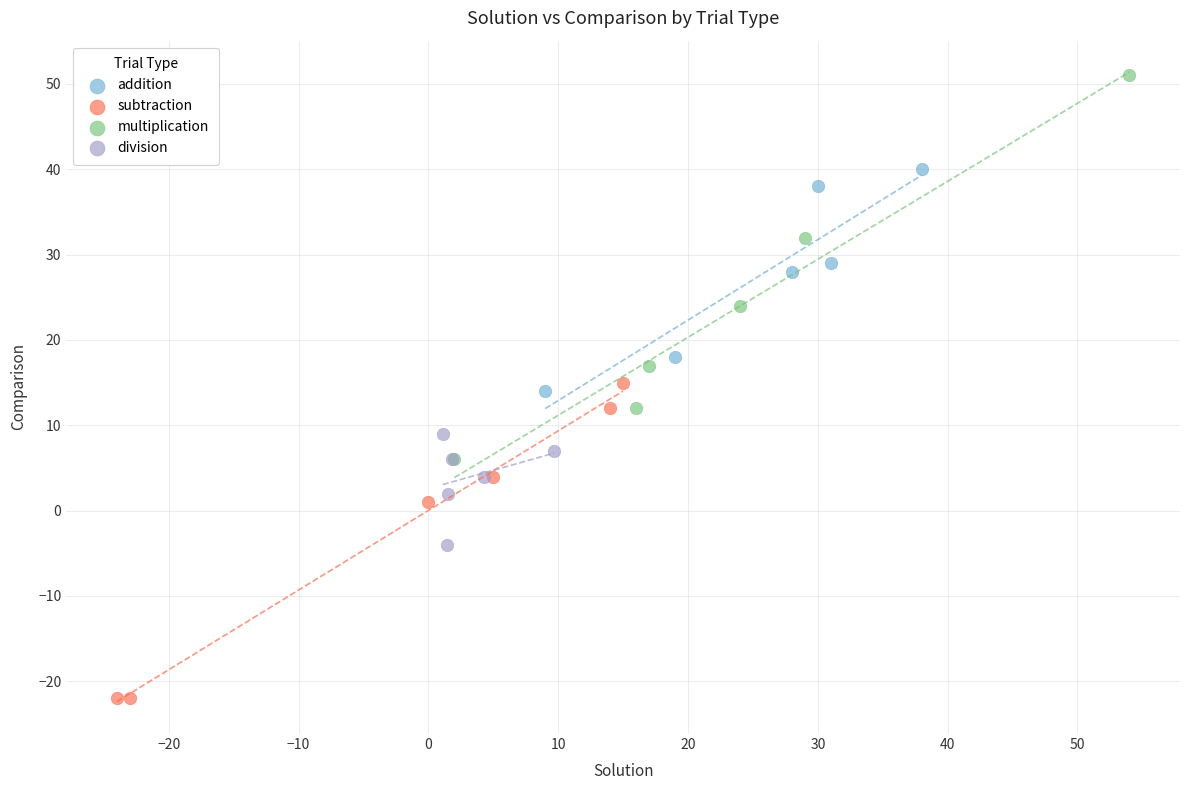

Which series has the widest spread of Y values?

multiplication